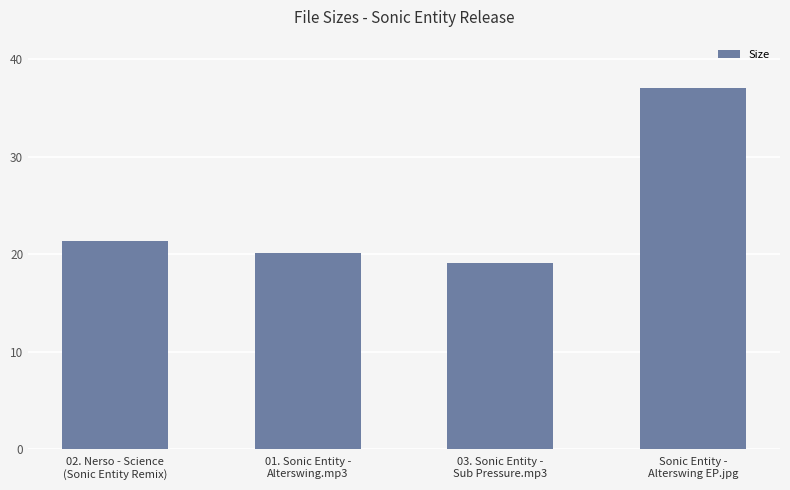

Is it true that the value at 03. Sonic Entity -
Sub Pressure.mp3 is 30.5?

False